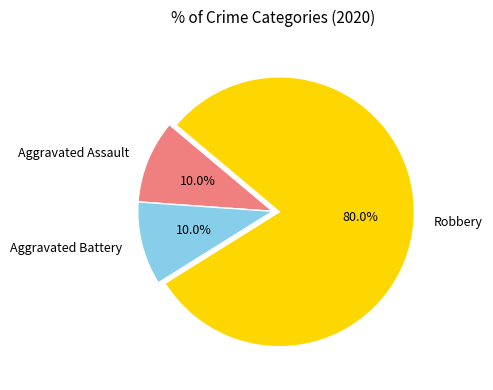

The Aggravated Assault slice represents 17% of the pie. True or false?

False